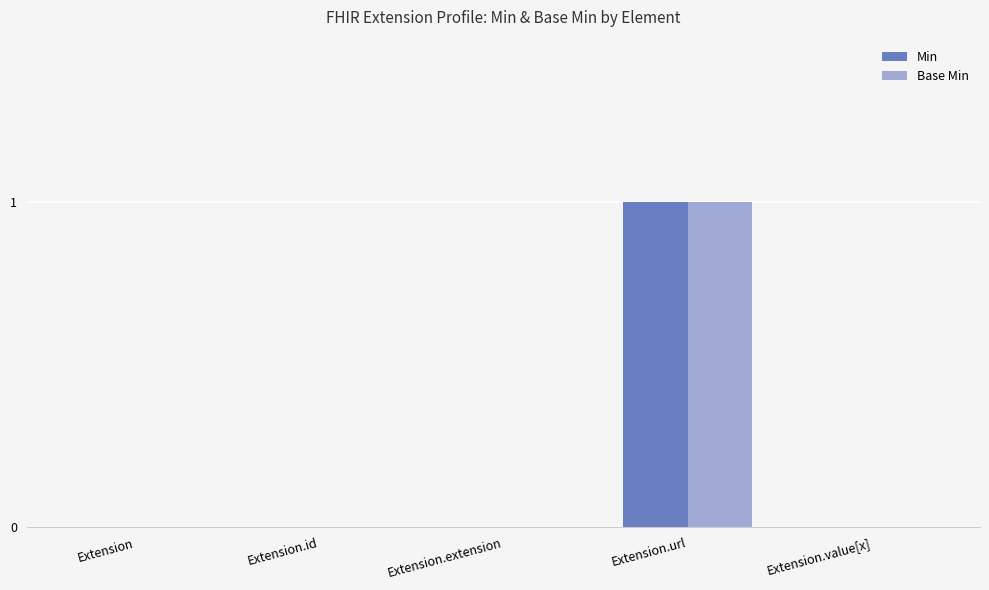

At which category is the sum across all series the highest?

Extension.url